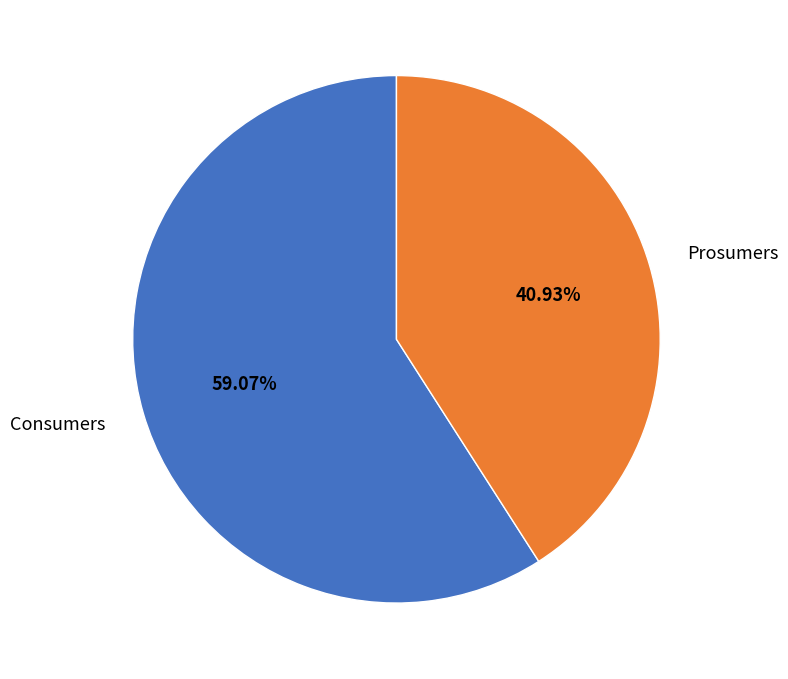

Is the sum of Prosumers and Consumers greater than half?

Yes